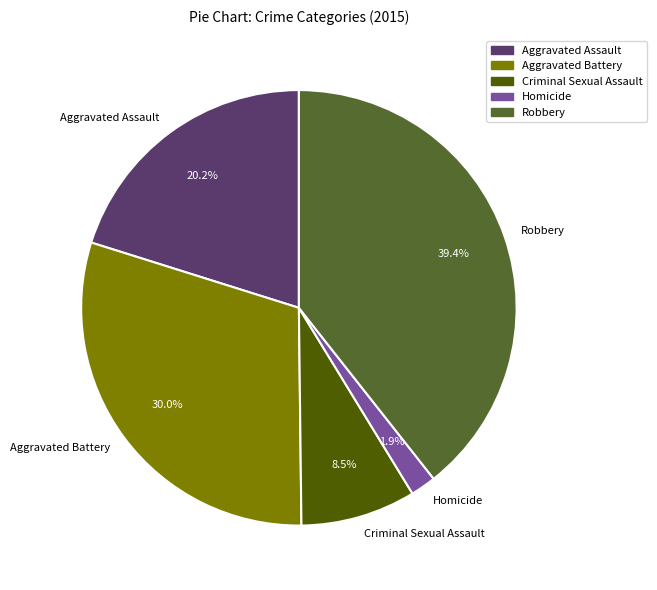

To the nearest percent, what is the average slice percentage?

20%